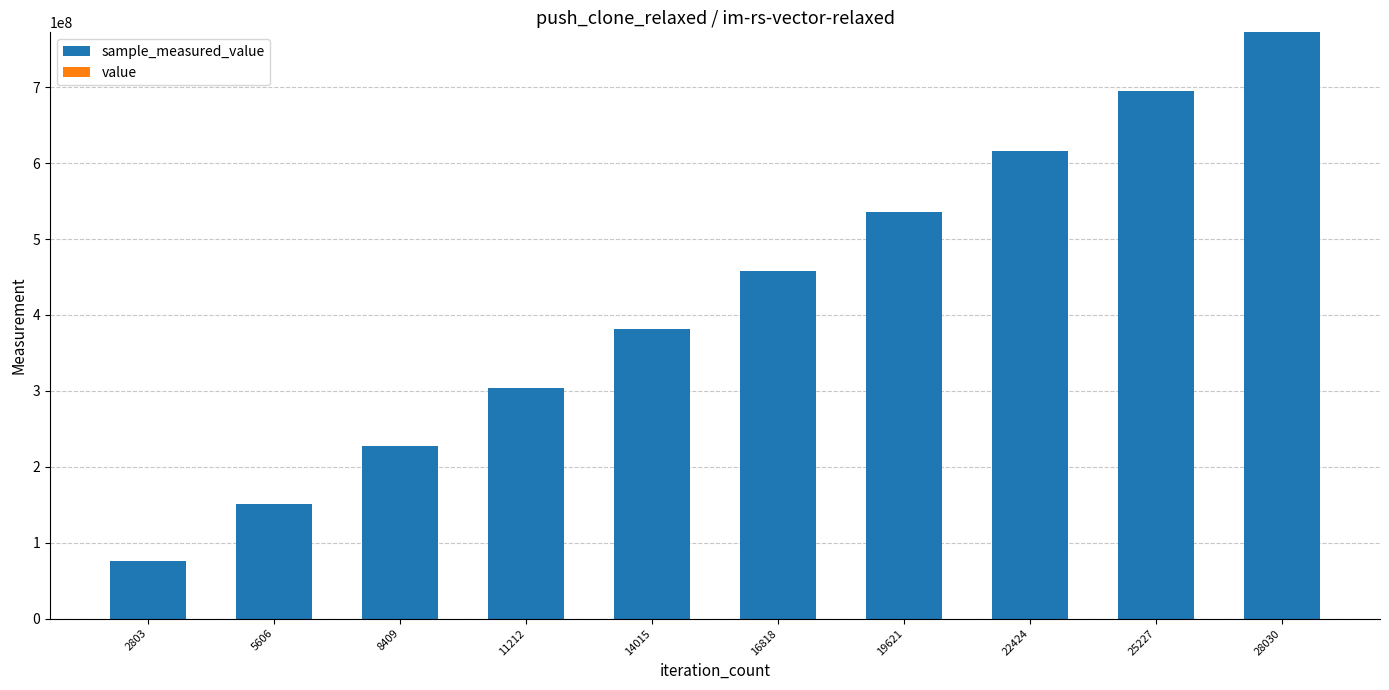

At which category is the sum across all series the highest?

28030